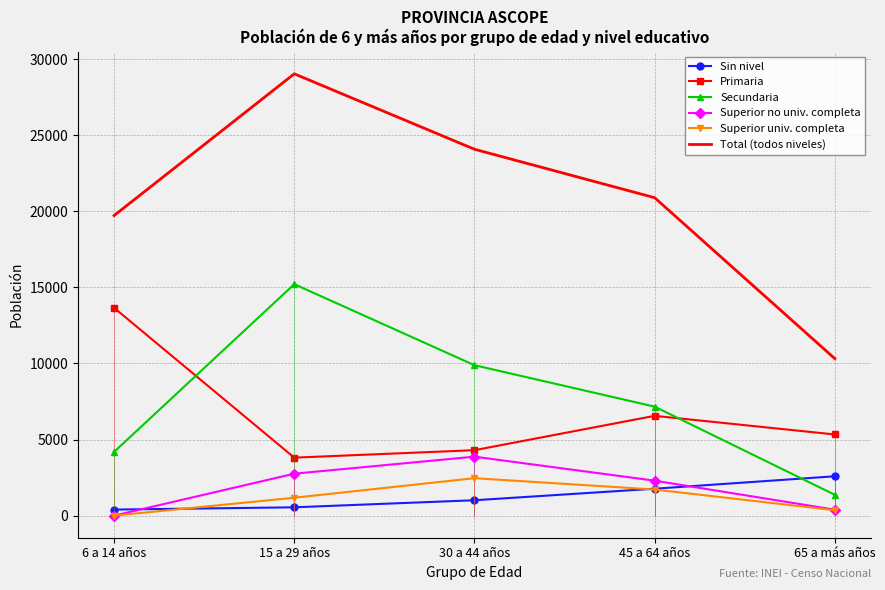

What is the difference between the highest and lowest values at 30 a 44 años?

23062